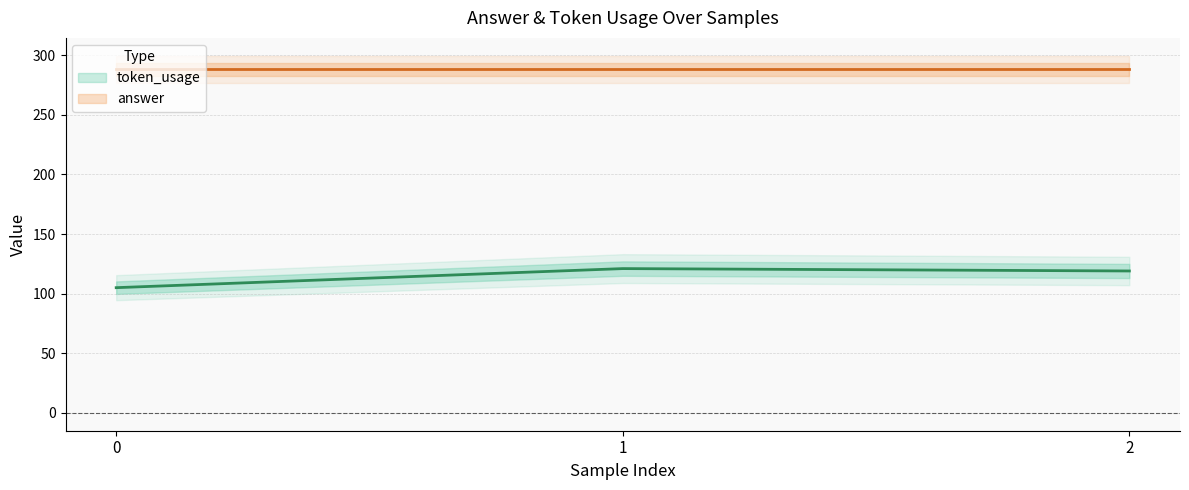

What is the average value?

115